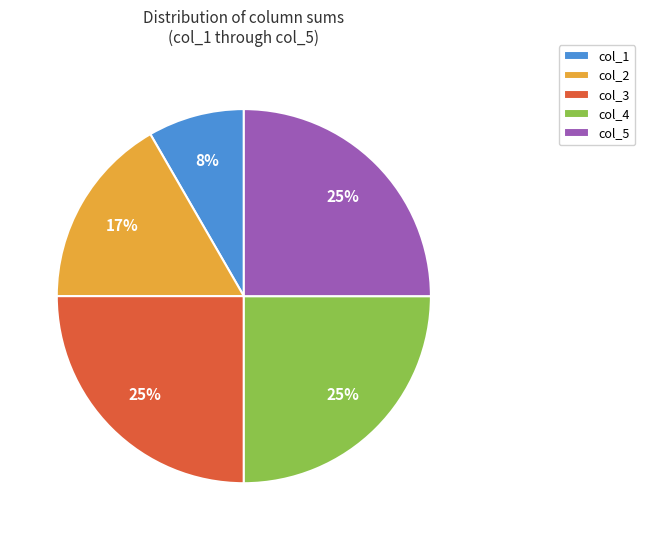

Which category has the smallest portion of the pie?

col_1